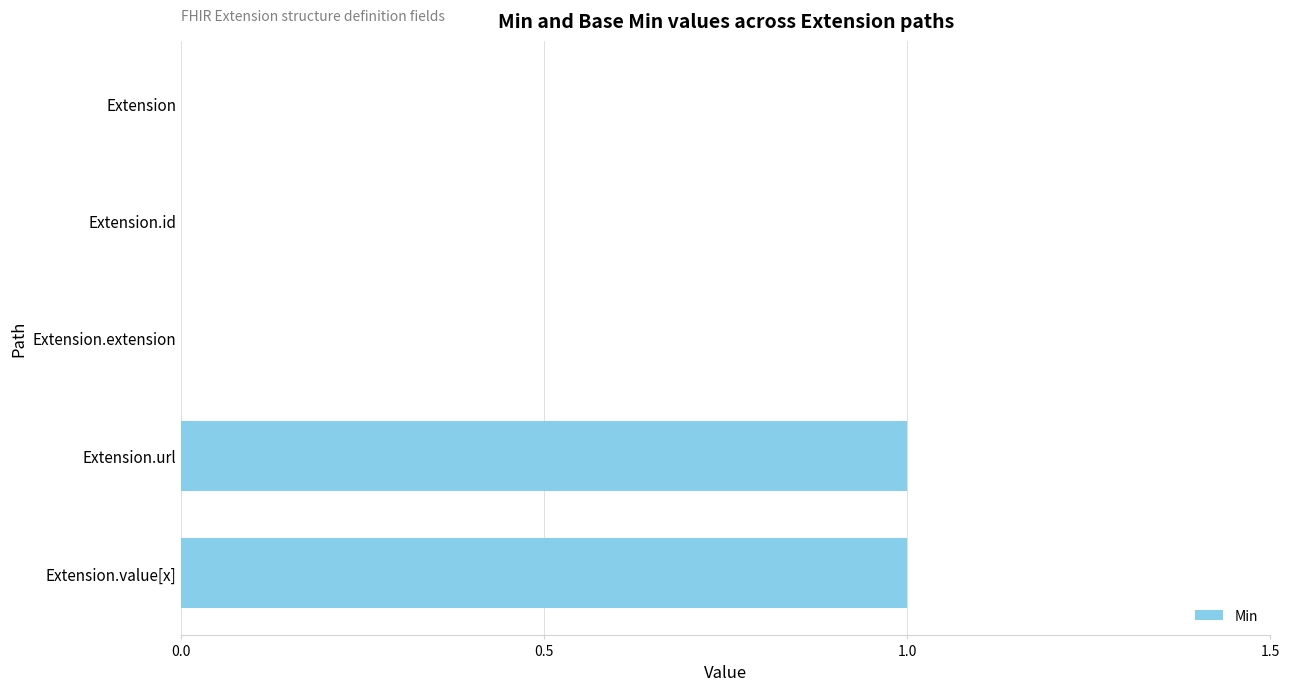

Which has a higher value, Extension.url or Extension.extension?

Extension.url